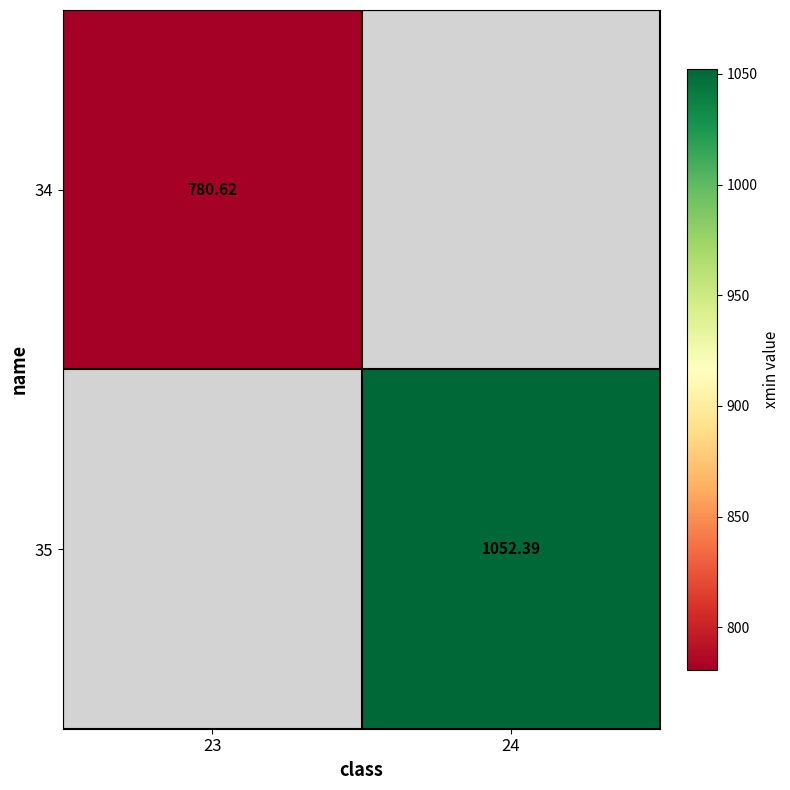

What is the smallest value displayed?

780.6